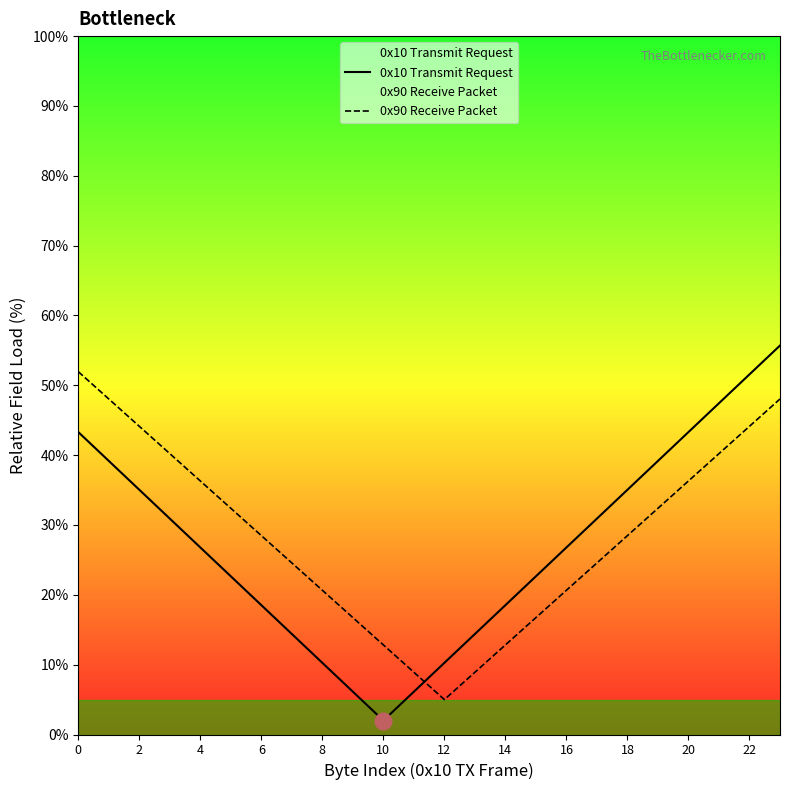

The value of 0x90 Receive Packet at 0 is 52.0. True or false?

True